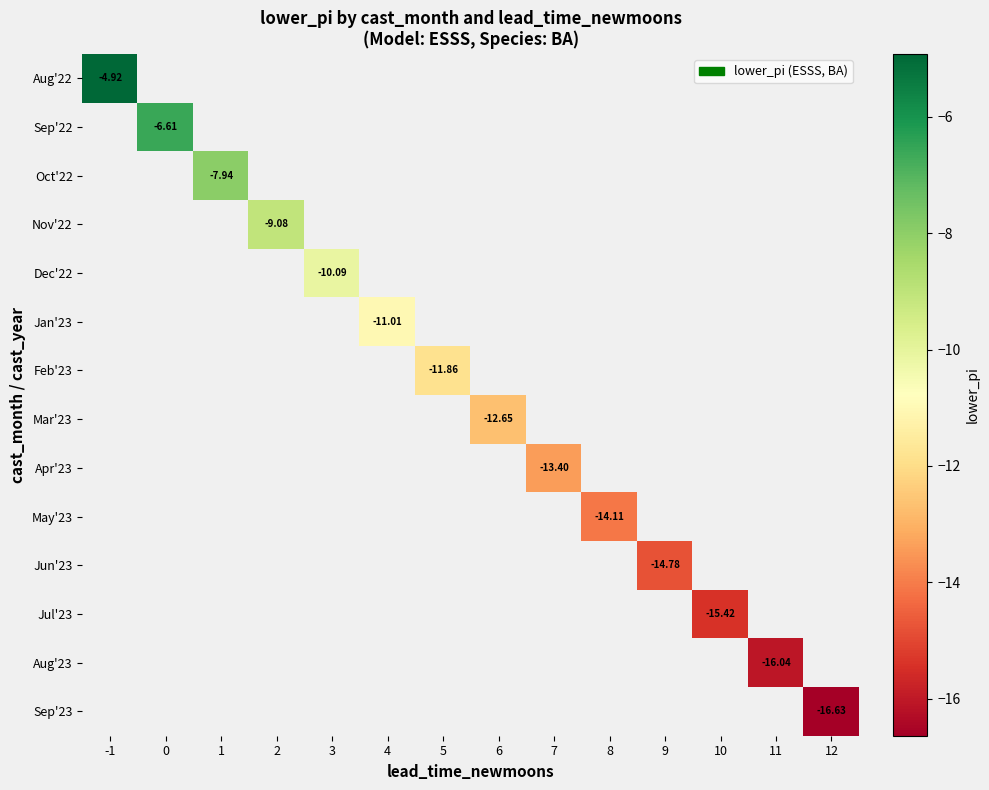

Which has a higher value, 11 or 1?

1